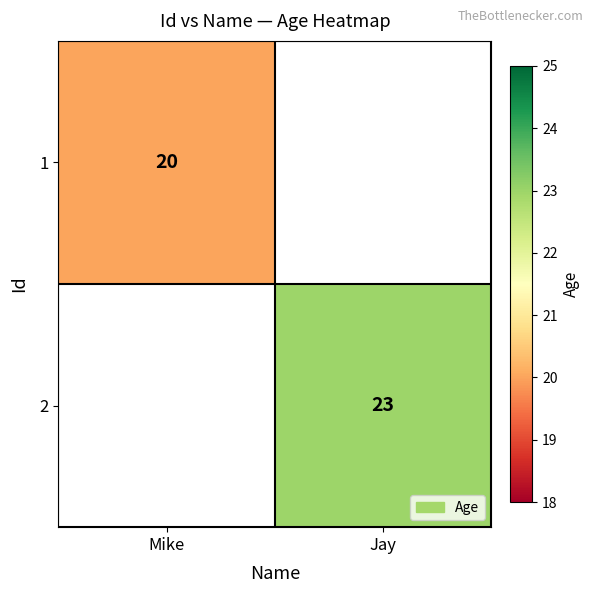

The value of 2 at Jay is 30. True or false?

False